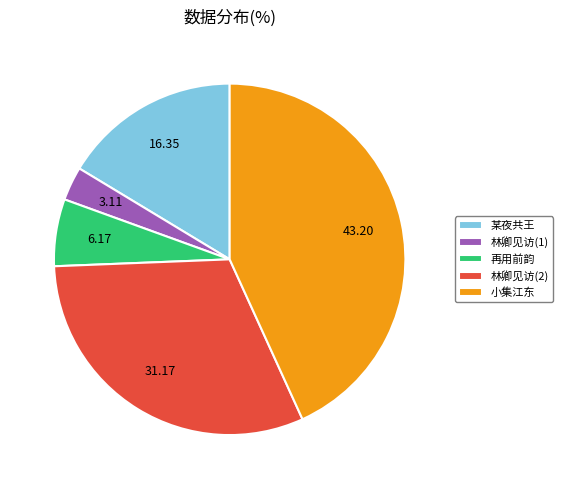

Between 林卿见访(1) and 再用前韵, which is larger?

再用前韵